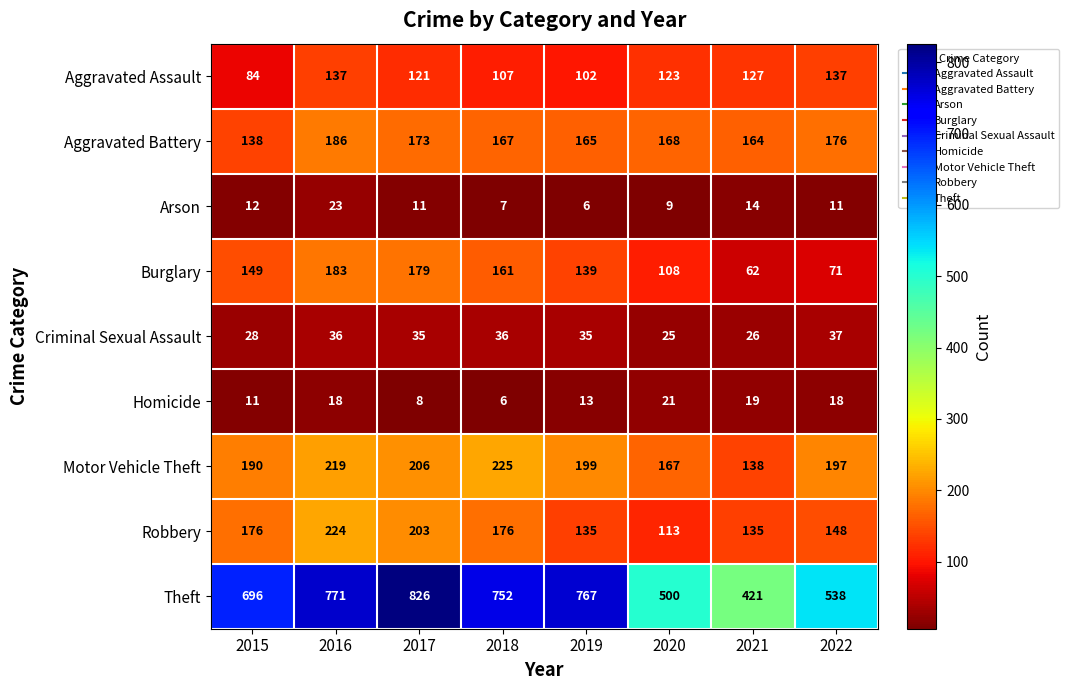

Where is Criminal Sexual Assault nearest to the value 31?

2015